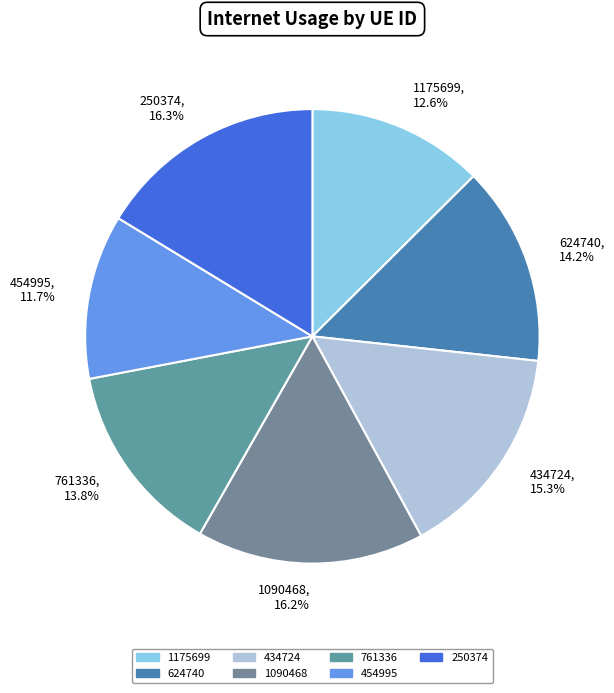

What is the smallest slice in the pie chart?

454995